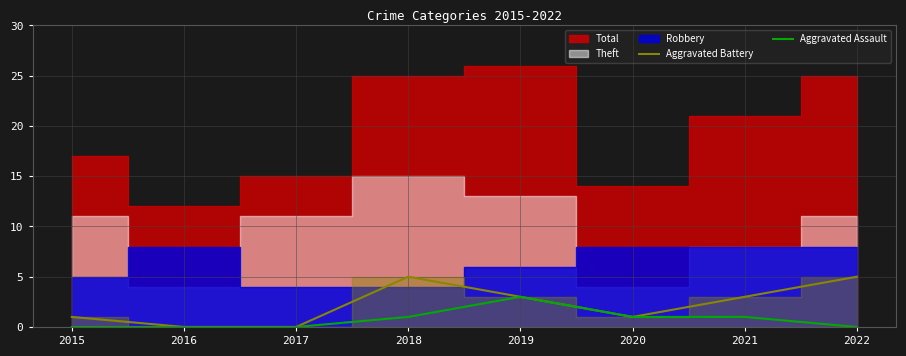

The Aggravated Assault series shows 2 at 2021. True or false?

False